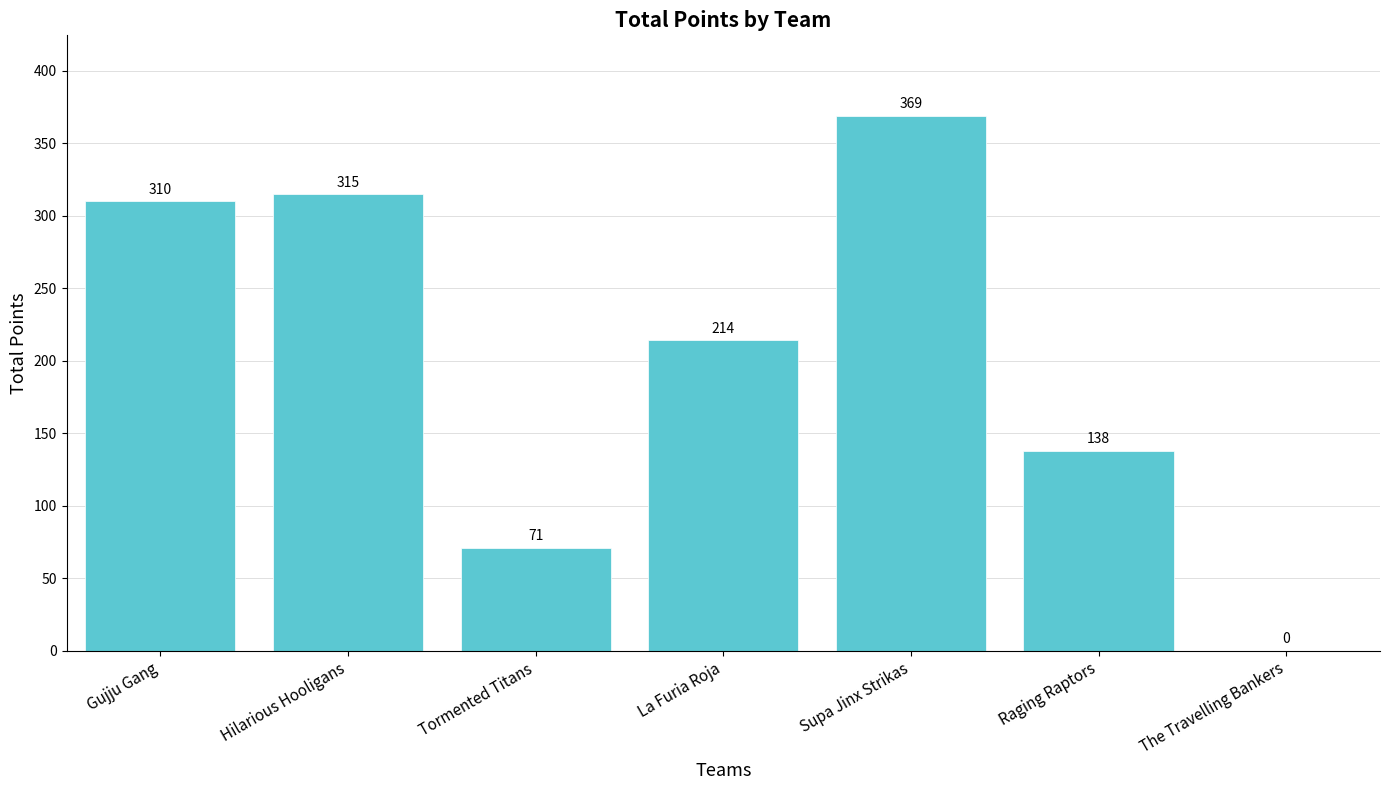

What is the maximum value shown in the chart?

369